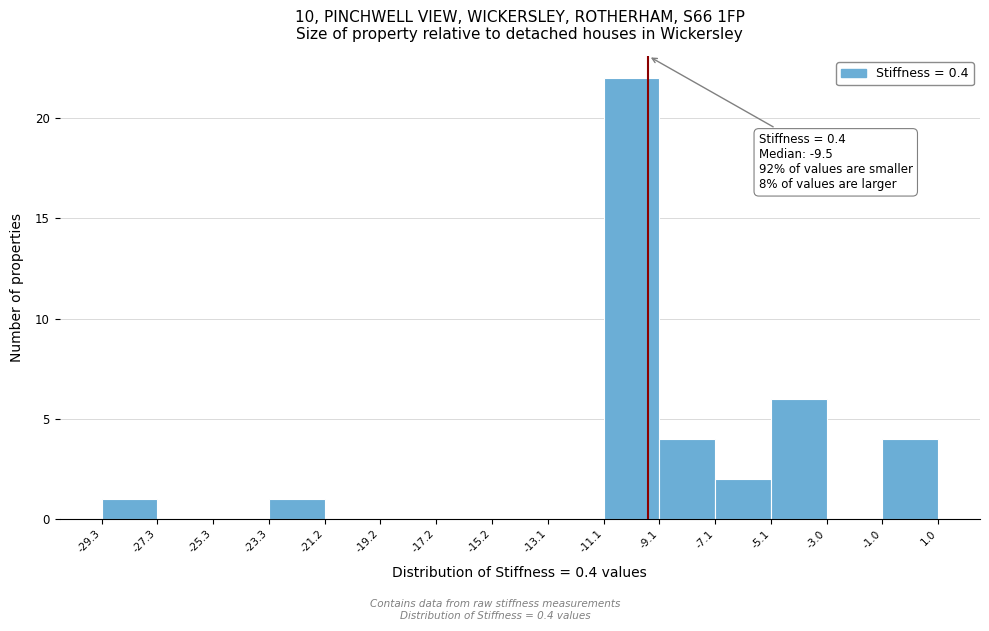

Which range on the x-axis has the tallest bar?

-11.1 to -9.1